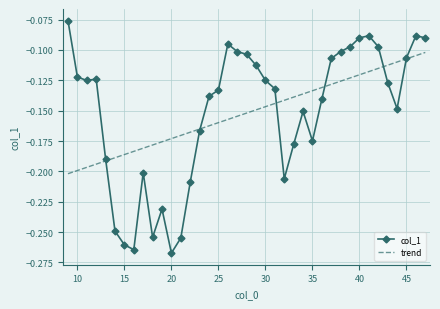

Which series has the widest spread of values?

col_1